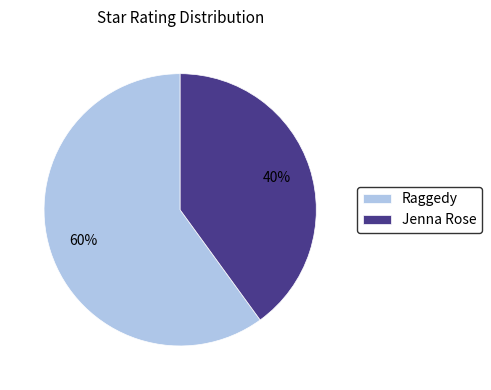

What percentage is the Jenna Rose slice, to the nearest percent?

40%